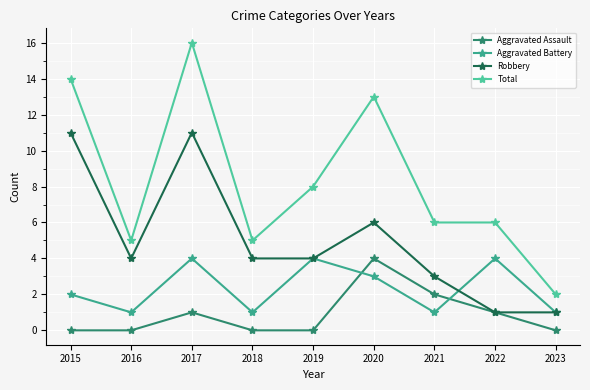

How many interior local peaks does the Aggravated Assault series have?

2